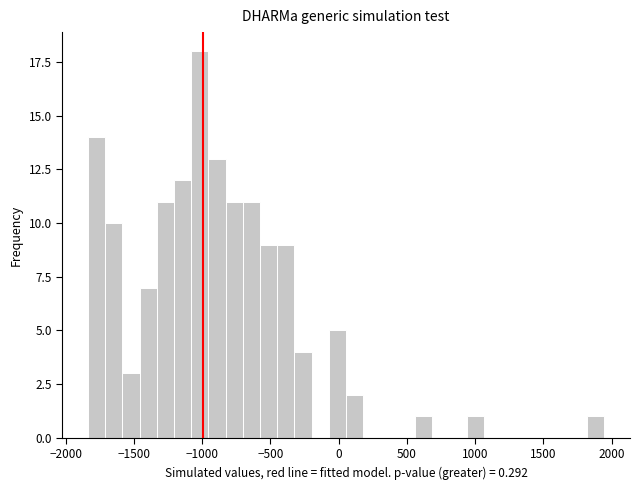

Around what value on the x-axis is the tallest bar? Give the approximate position of its centre, as read against the axis.

-1000